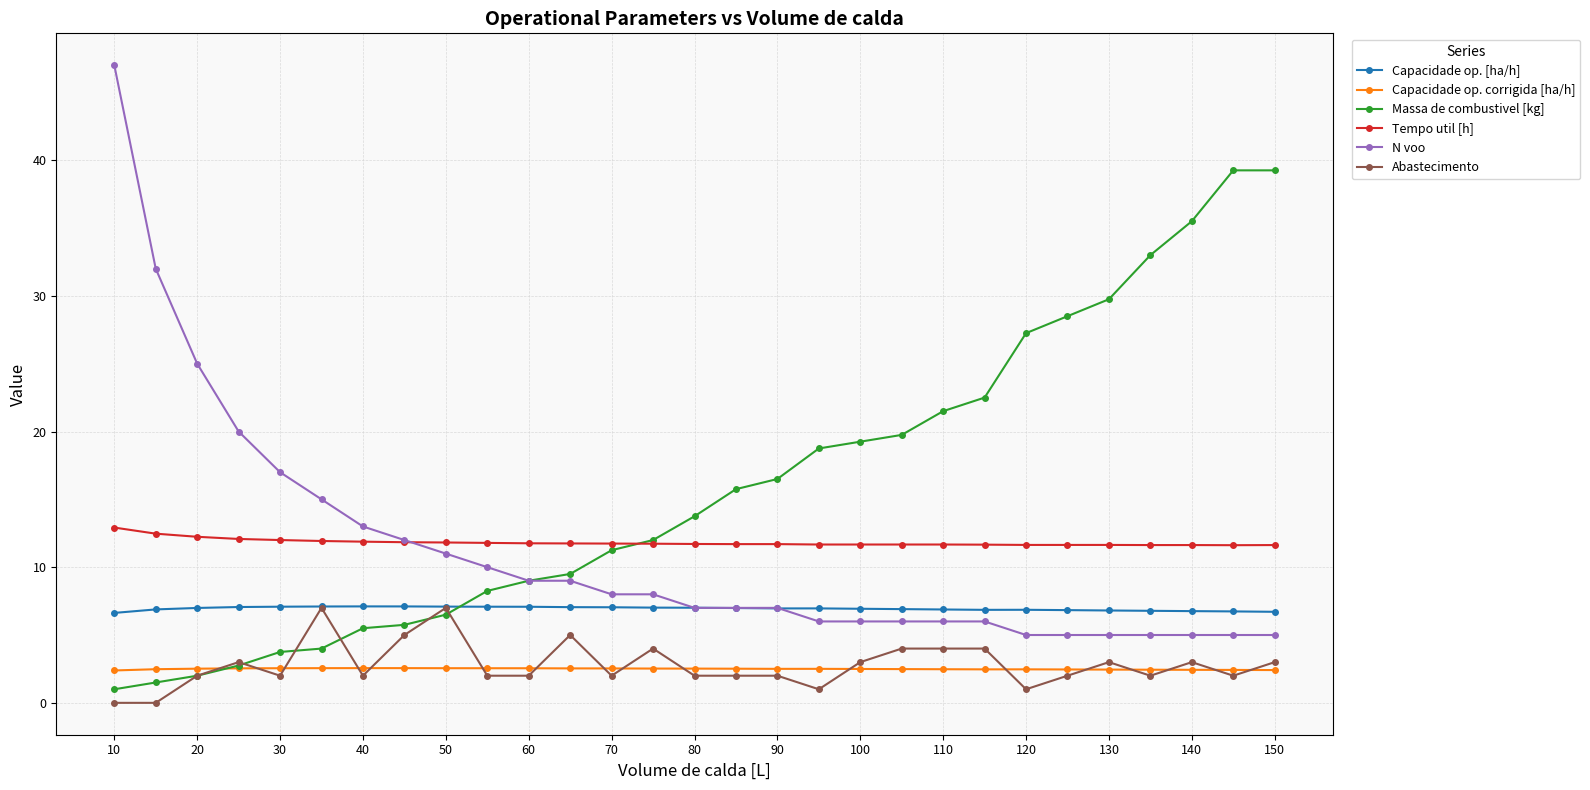

Which series has the largest total across all categories?

Massa de combustivel [kg]